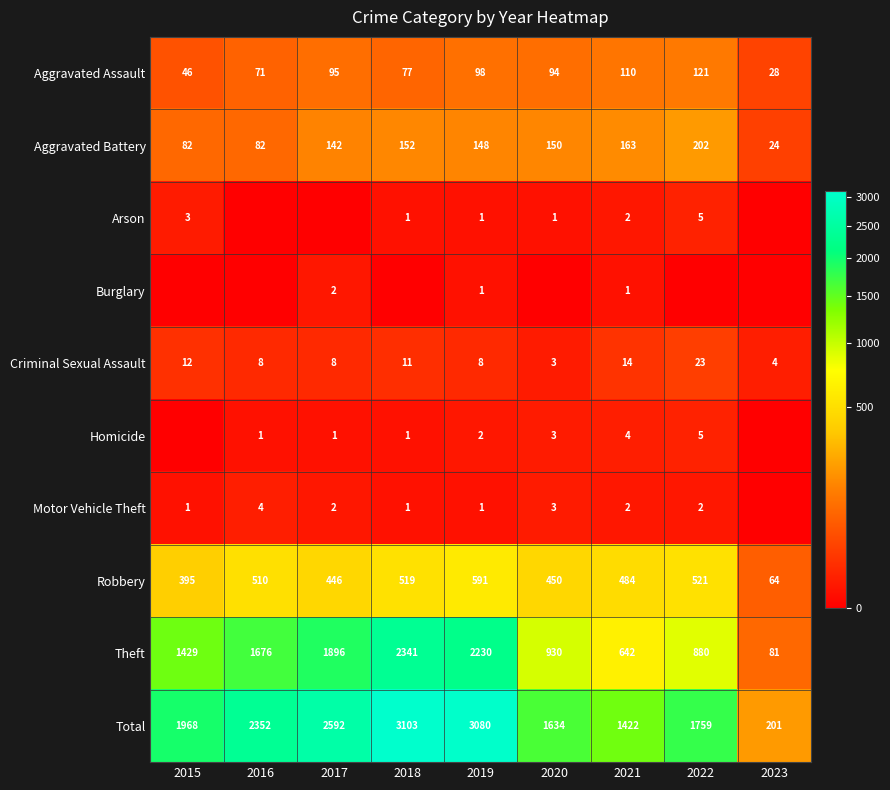

Where is Aggravated Battery nearest to the value 113?

2017